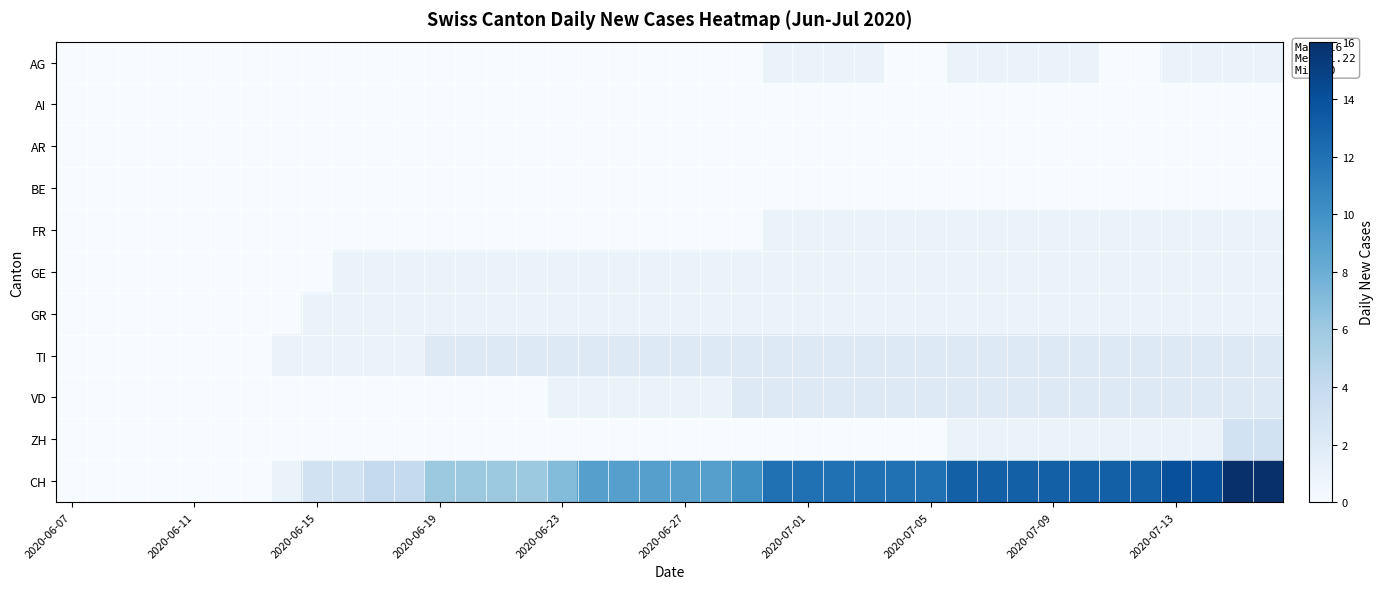

At how many categories does at least one series exceed 1?

32